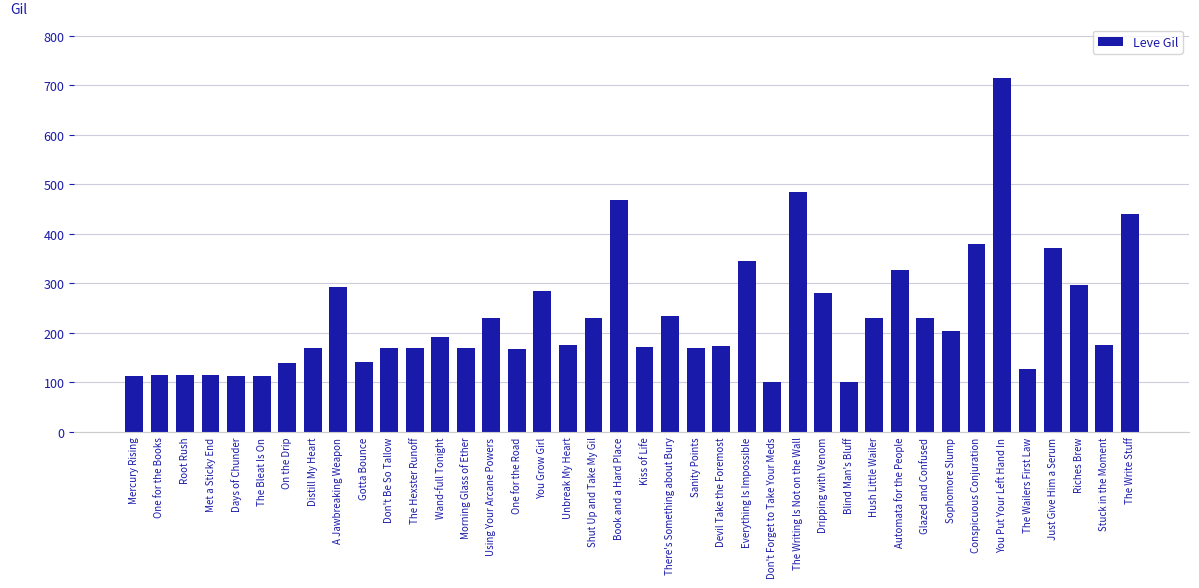

What position from the left is Sanity Points?

23